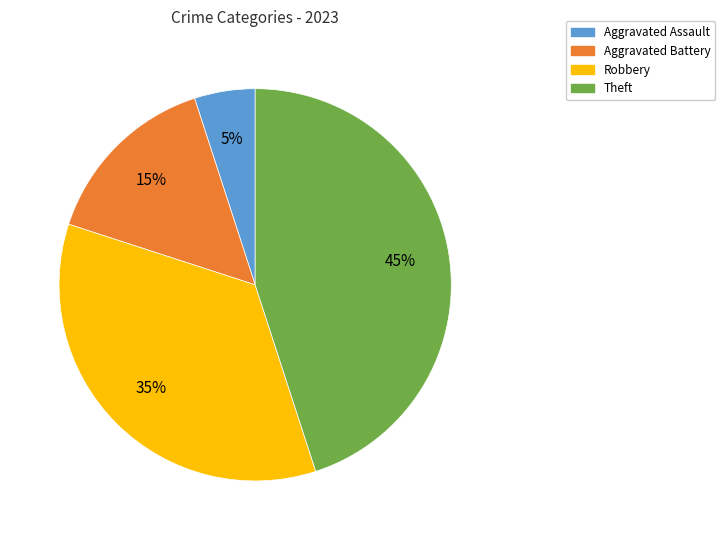

Which category has the smallest portion of the pie?

Aggravated Assault